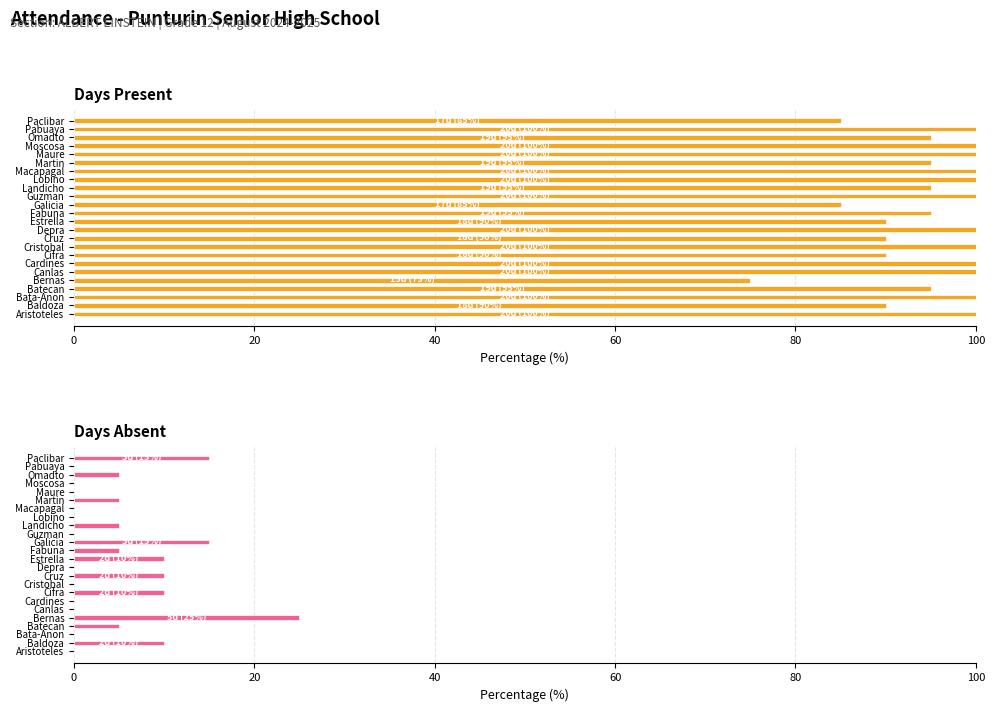

Are the bars grouped side by side (vs. stacked)?

Yes